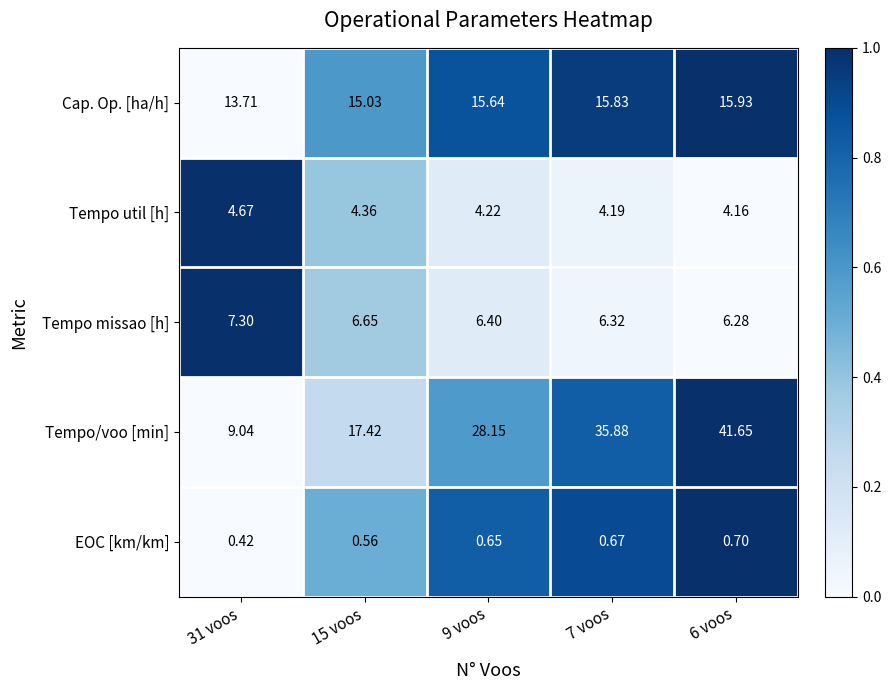

Which series has the largest total across all categories?

Tempo/voo [min]